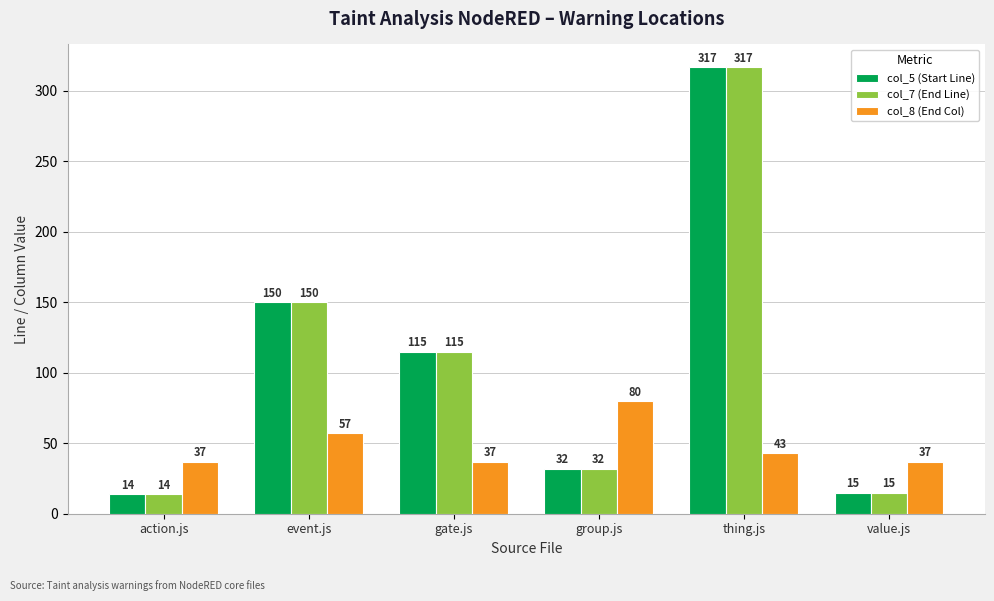

What is the label of the 1st bar from the left?

action.js